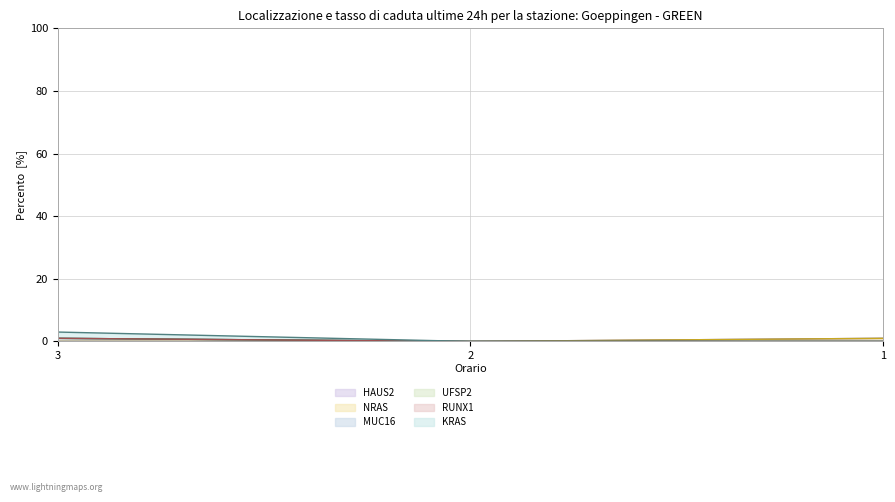

Reading right to left, what are all the values shown in this chart?

HAUS2: 1=1	2=0	3=0
NRAS: 1=1	2=0	3=0
MUC16: 1=0	2=0	3=1
UFSP2: 1=0	2=0	3=1
RUNX1: 1=0	2=0	3=1
KRAS: 1=0	2=0	3=3